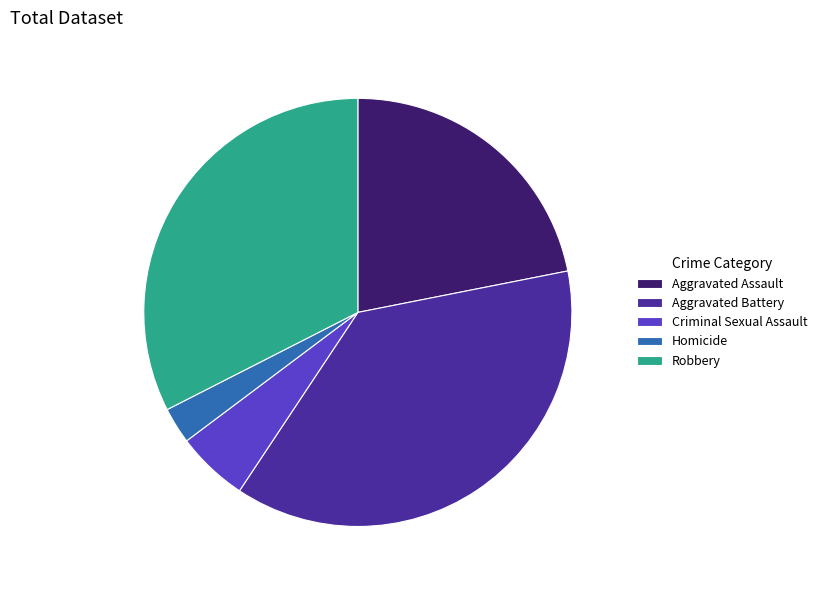

Which category has the biggest portion of the pie?

Aggravated Battery